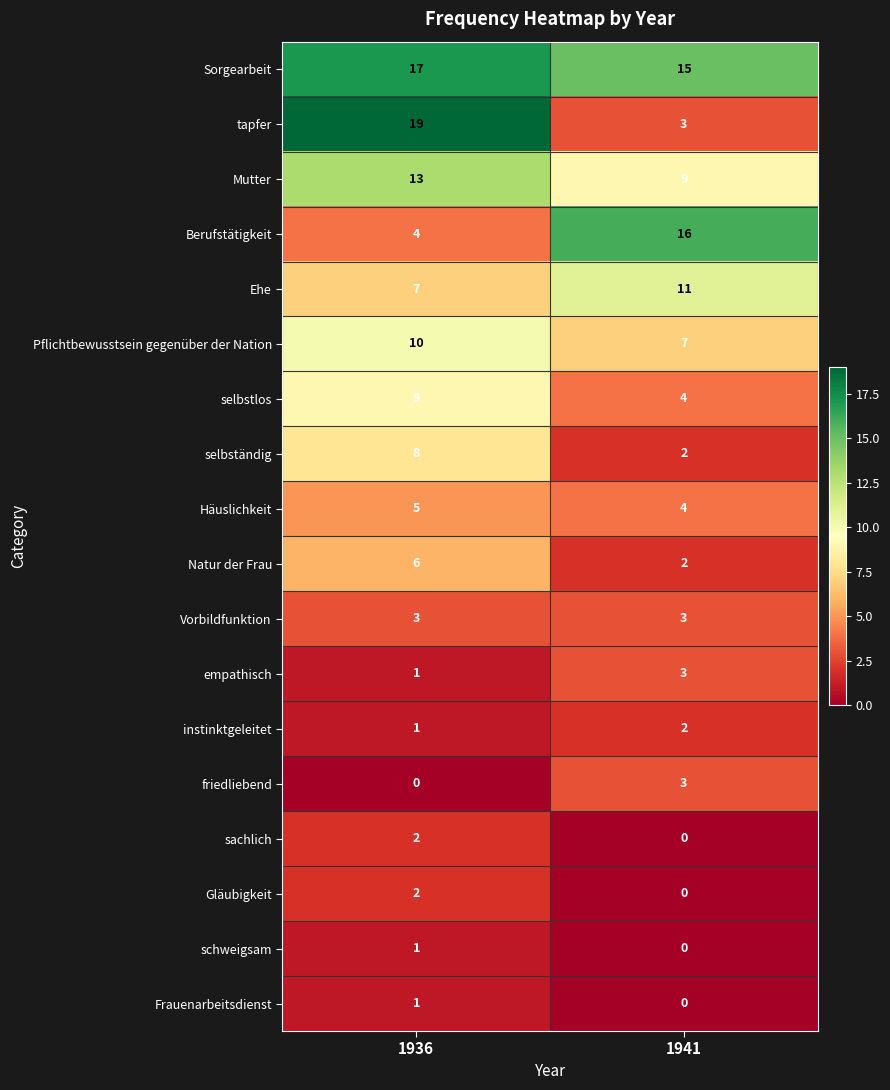

Which series has the largest total across all categories?

Sorgearbeit